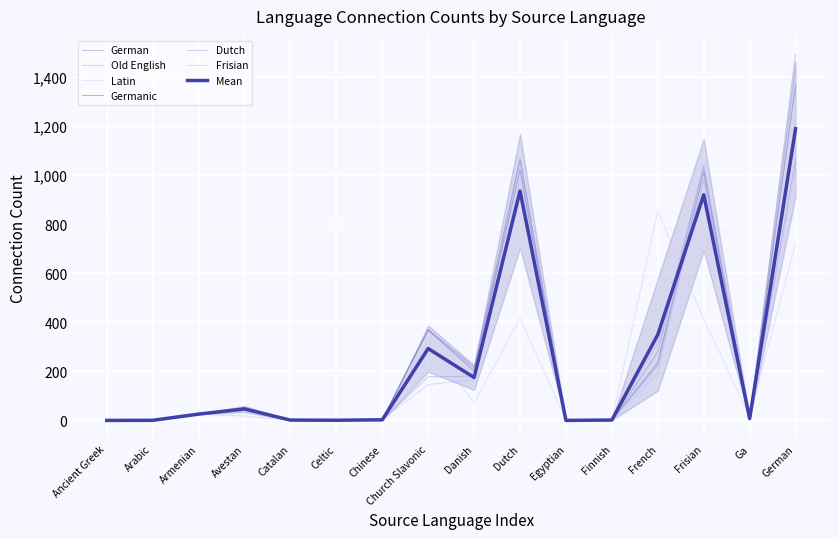

Is it true that Dutch equals 3 at Finnish?

False